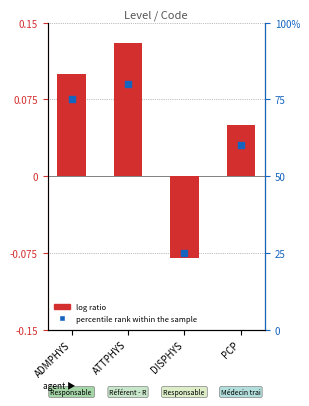

Which series reaches the maximum Y coordinate?

percentile rank within the sample